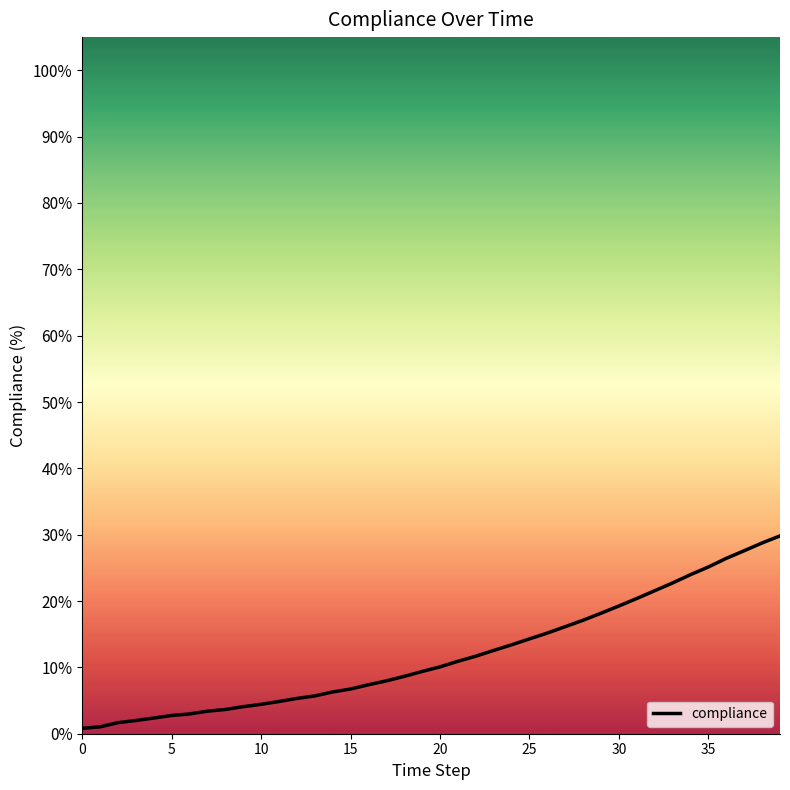

What is the difference between the maximum and minimum values?

29.0